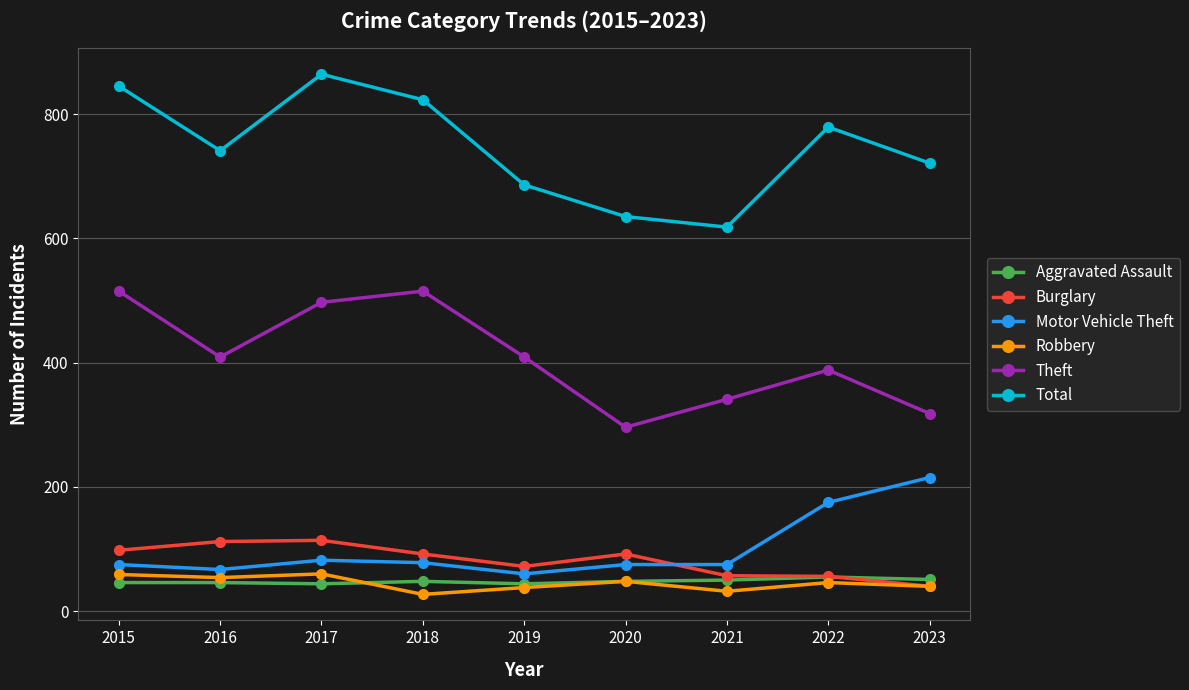

Which series ends up on top after the final intersection of Aggravated Assault and Burglary?

Aggravated Assault